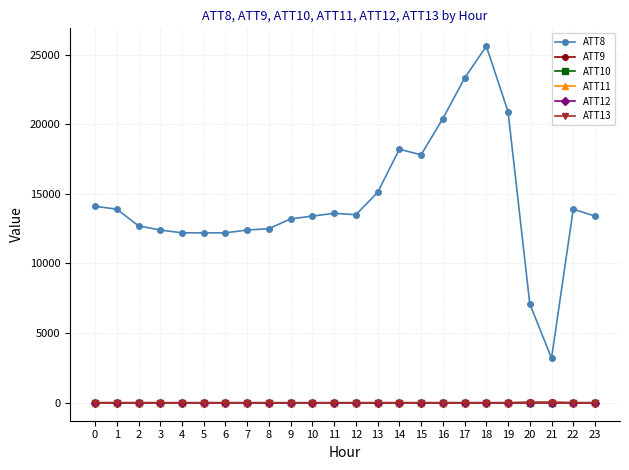

What is the value of the ATT10 point at the 20th from the left?

-10.0